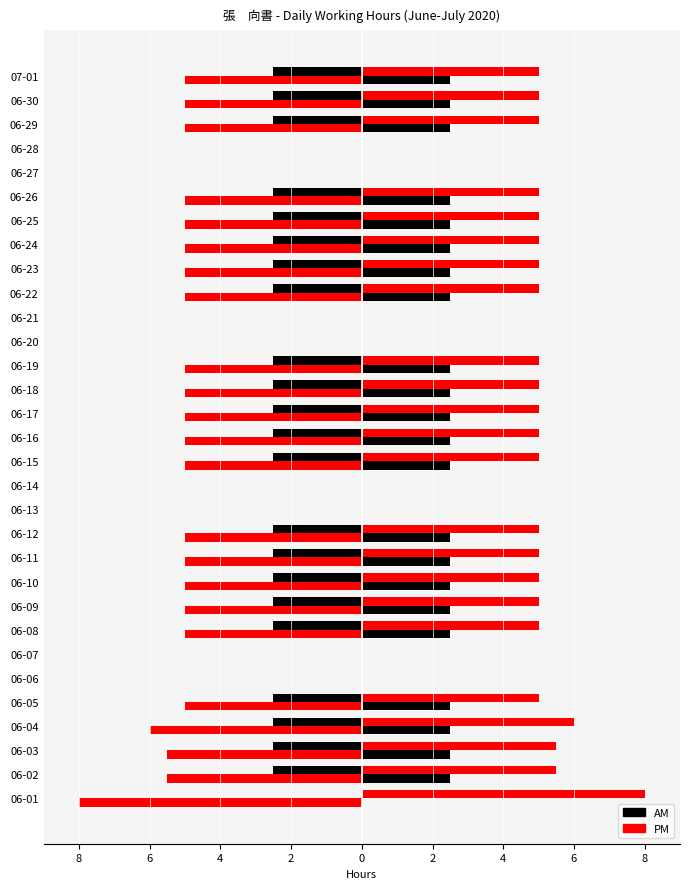

True or false: AM has a value of -2.5 at 06-30.

True